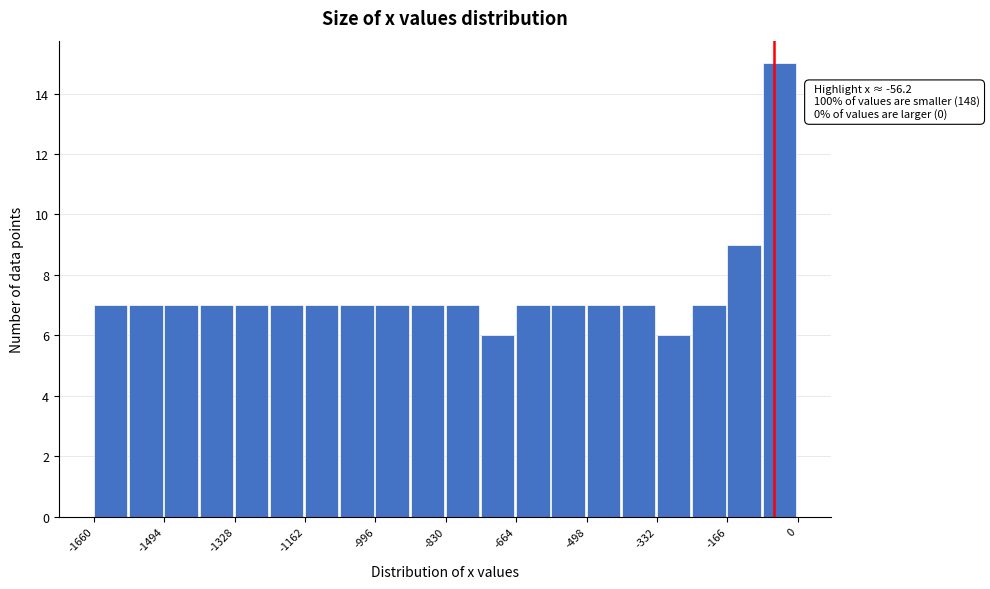

Which range on the x-axis has the tallest bar?

-80 to 0